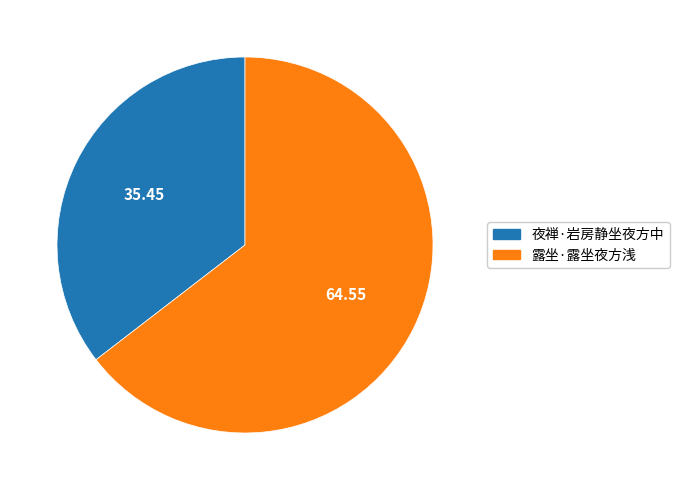

Approximately how many times larger is the value at 夜禅·岩房静坐夜方中 compared to 露坐·露坐夜方浅?

0.5